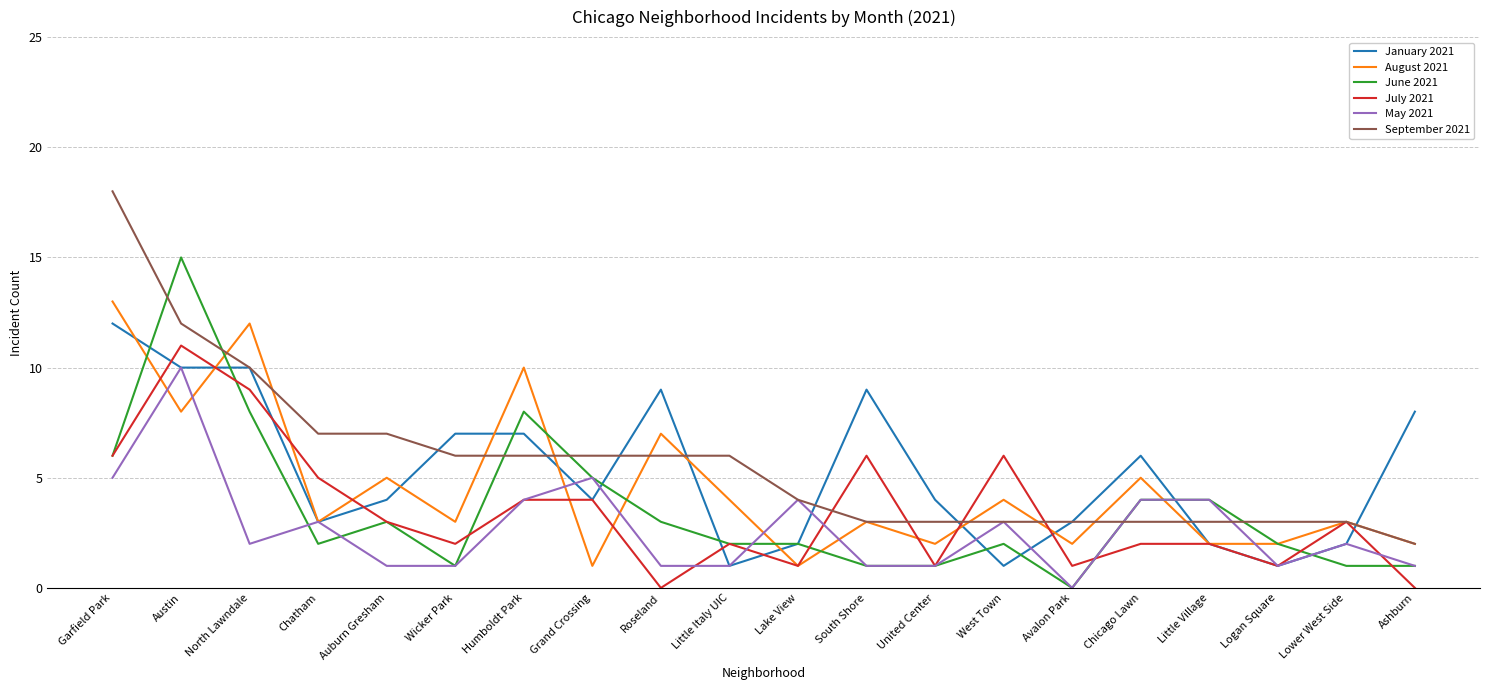

Between which two adjacent categories do June 2021 and January 2021 first intersect?

Garfield Park and Austin